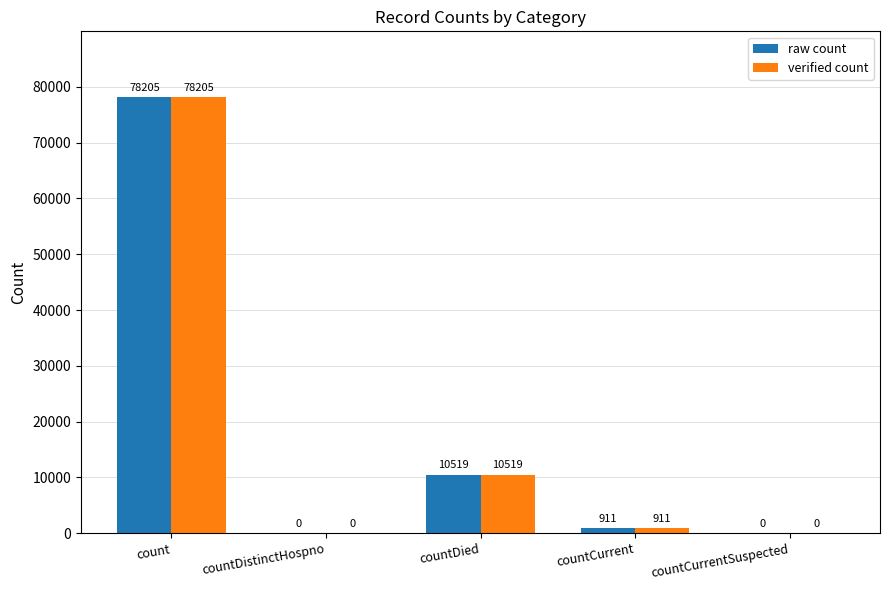

At which label does raw count reach its peak?

count